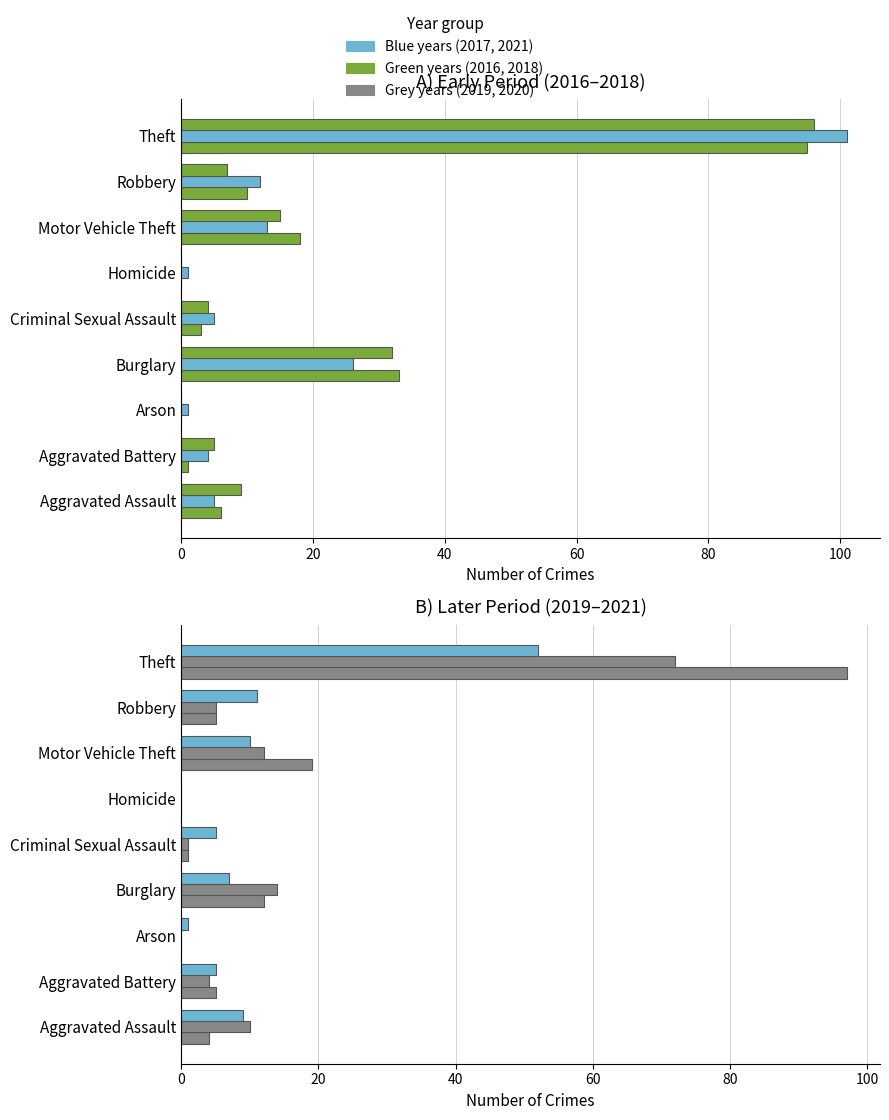

Between Burglary and Theft, which series saw the biggest shift?

2019